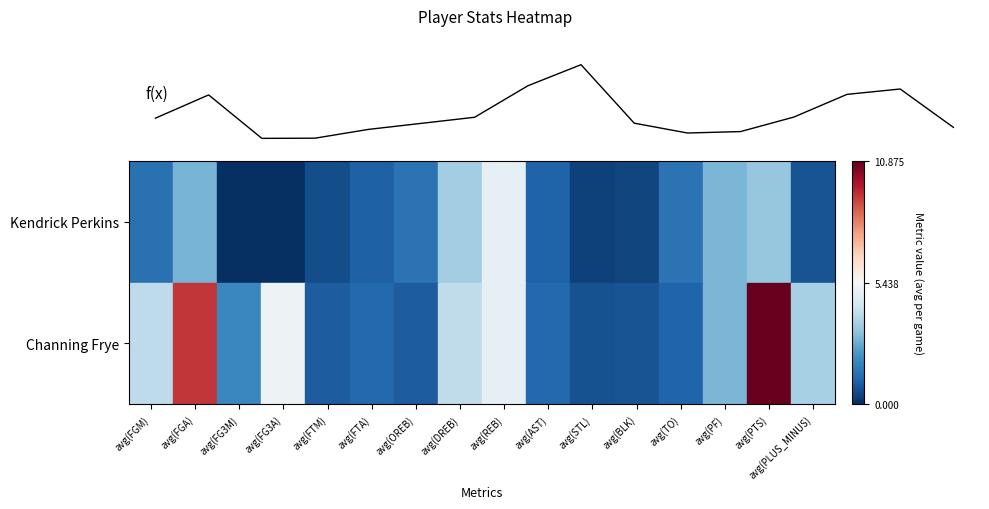

List the labels in order of Kendrick Perkins value, smallest first.

avg(FG3M), avg(FG3A), avg(STL), avg(BLK), avg(FTM), avg(PLUS_MINUS), avg(FTA), avg(AST), avg(FGM), avg(OREB), avg(TO), avg(FGA), avg(PF), avg(PTS), avg(DREB), avg(REB)